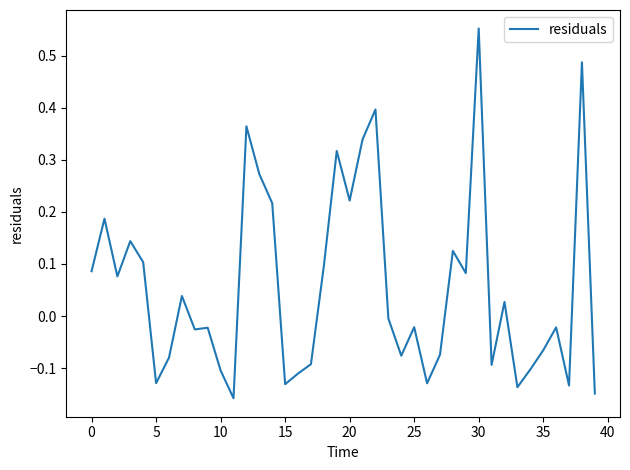

What is the difference between the maximum and minimum values?

0.7